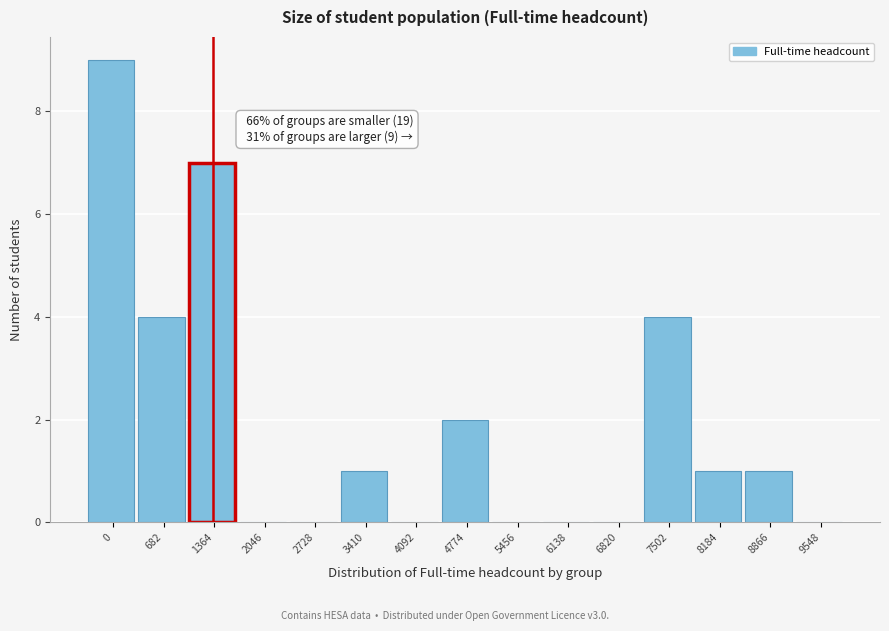

Reading right to left, what are all the values shown in this chart?

9548=0	8866=1	8184=1	7502=4	6820=0	6138=0	5456=0	4774=2	4092=0	3410=1	2728=0	2046=0	1364=7	682=4	0=9